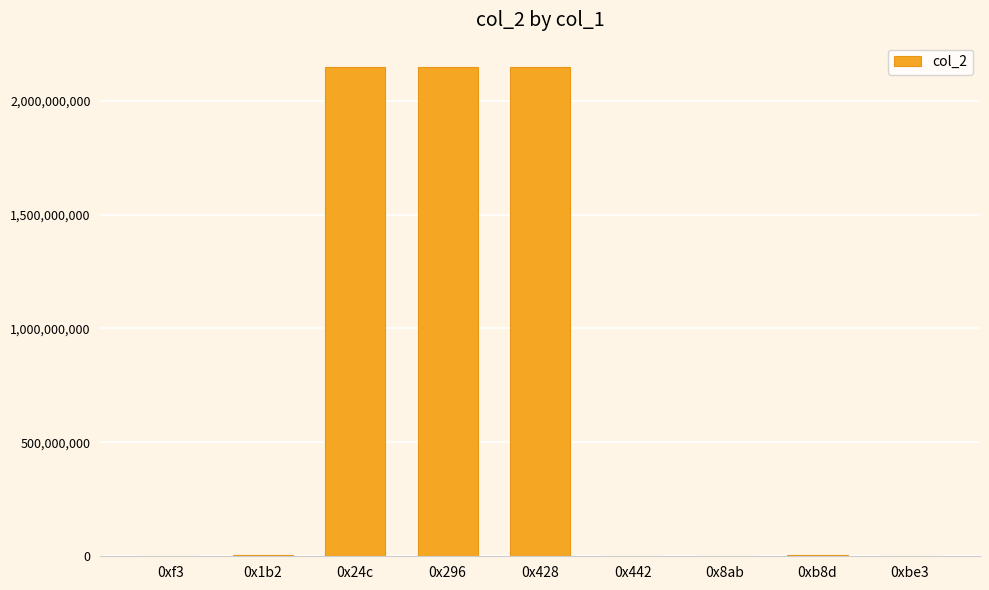

Is it true that the value at 0x24c is 2147483647?

True